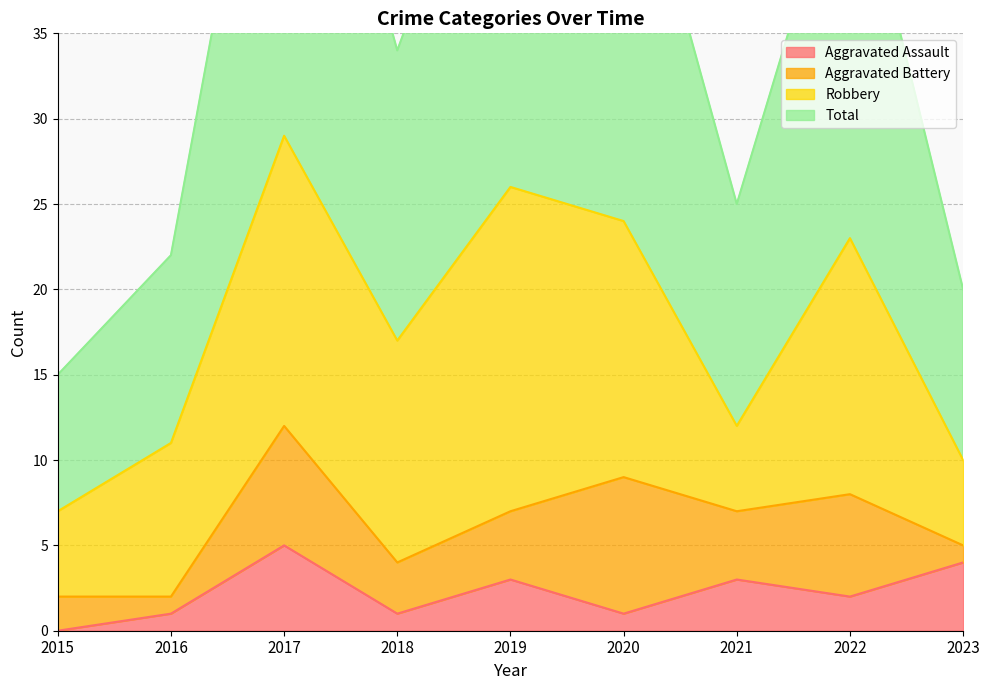

Which series has the widest spread of values?

Total